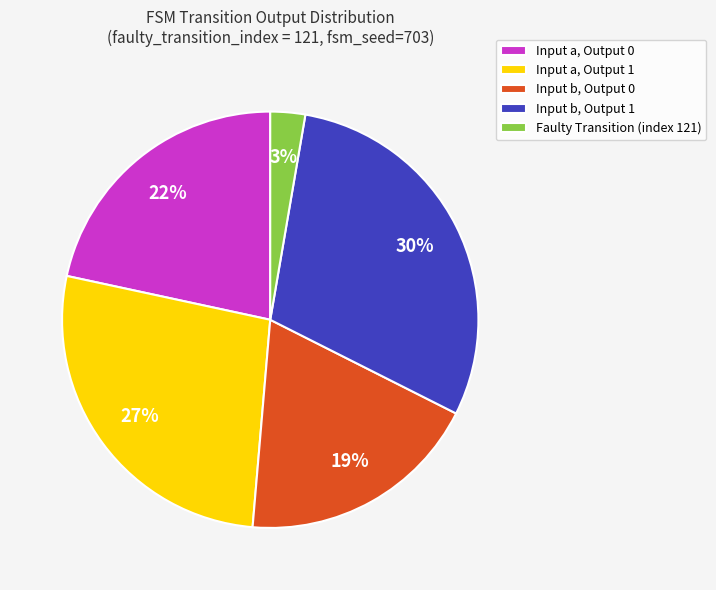

Is the sum of Input a, Output 0 and Input a, Output 1 greater than half?

No